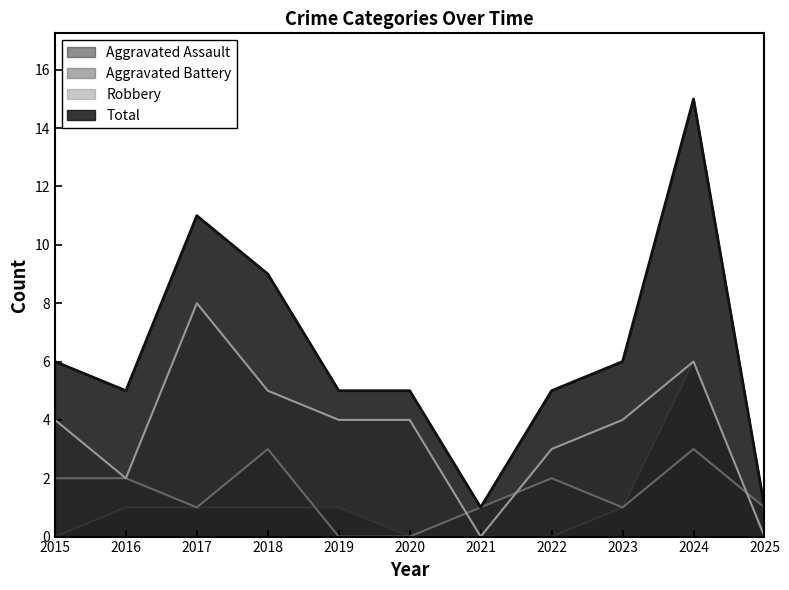

What is the difference between the Total values at 2018 and 2022?

4